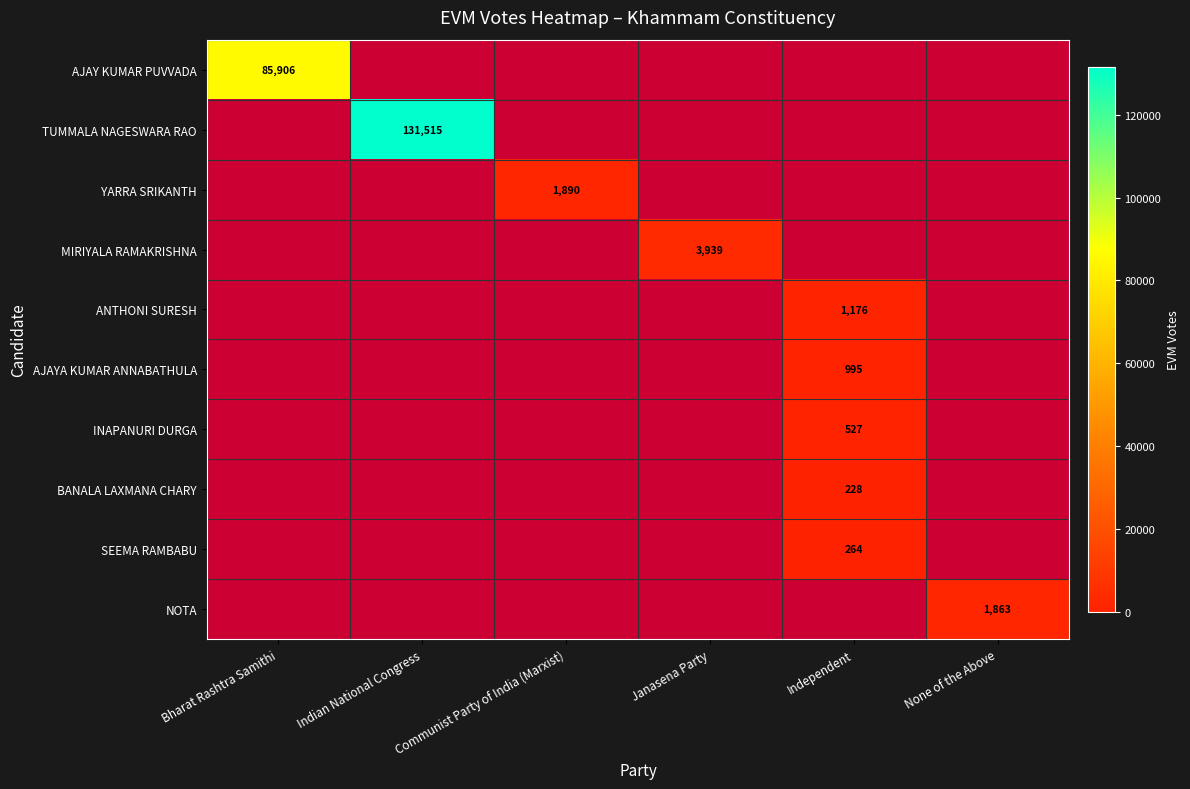

True or false: AJAY KUMAR PUVVADA has a value of 23850 at Bharat Rashtra Samithi.

False